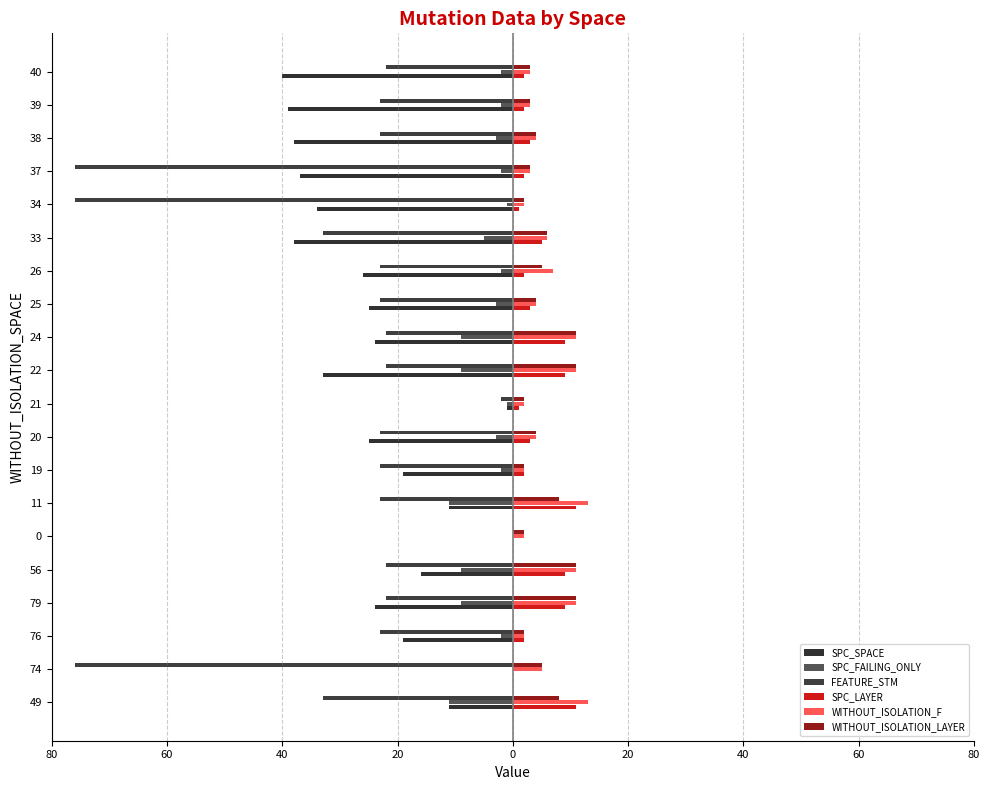

What is the difference between the maximum and minimum values in the WITHOUT_ISOLATION_LAYER series?

9